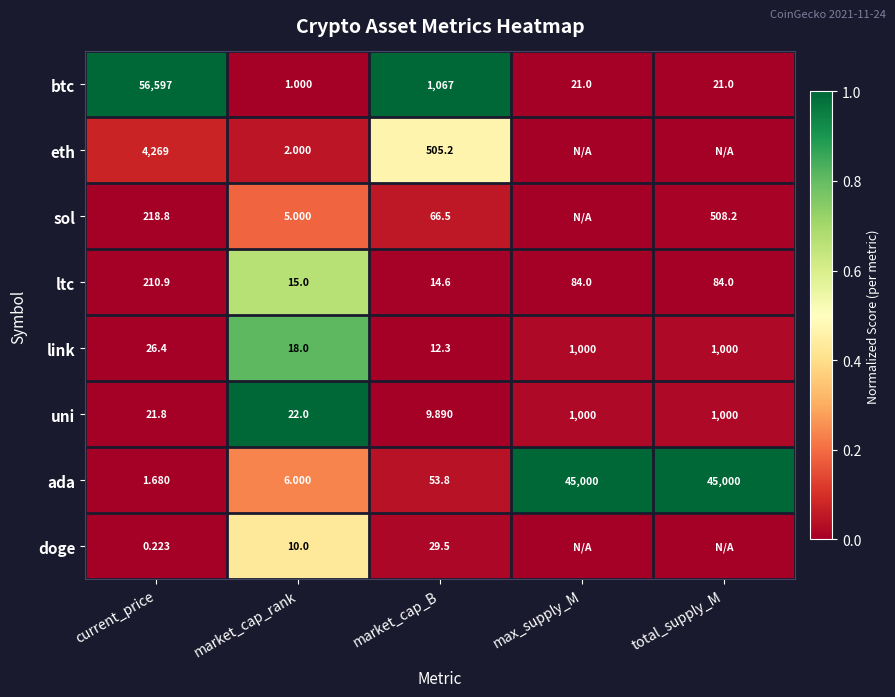

Which category has the highest value in the ltc series?

current_price